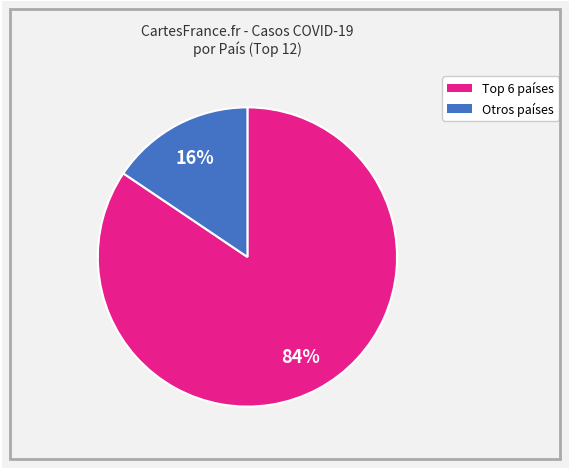

Is it true that Otros países is 16% of the pie?

True